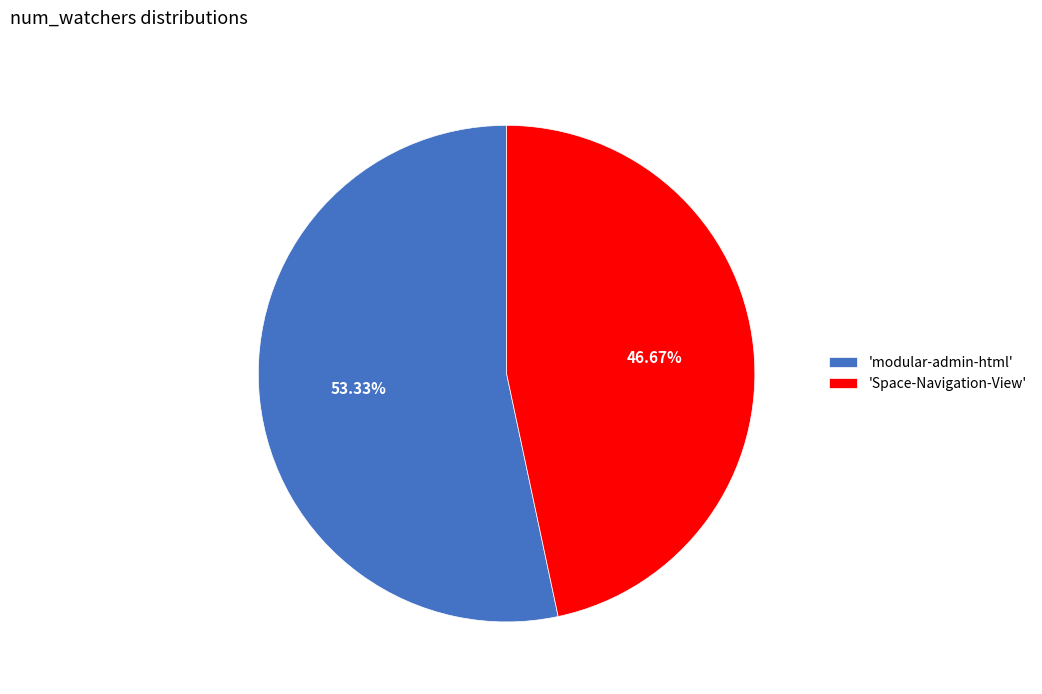

Do 'Space-Navigation-View' and 'modular-admin-html' together represent more than half of the pie?

Yes